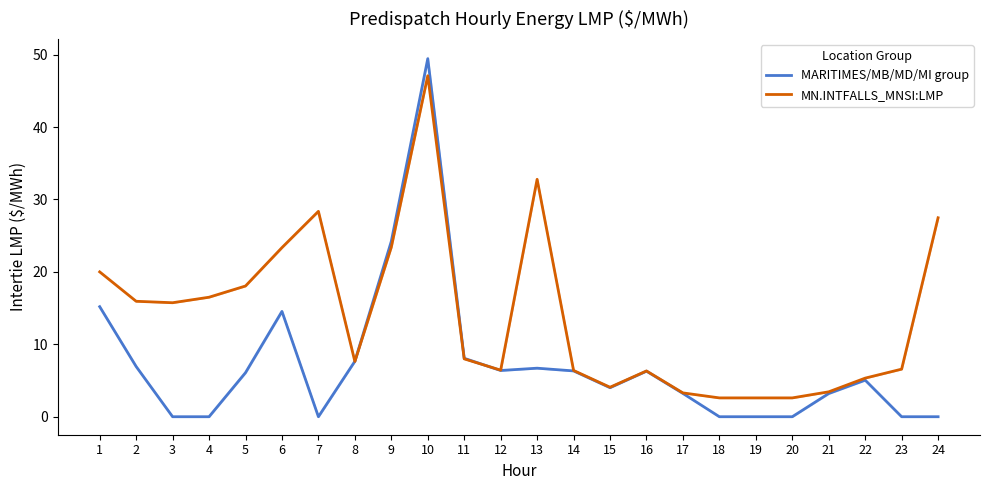

Does the chart have visible grid lines?

No